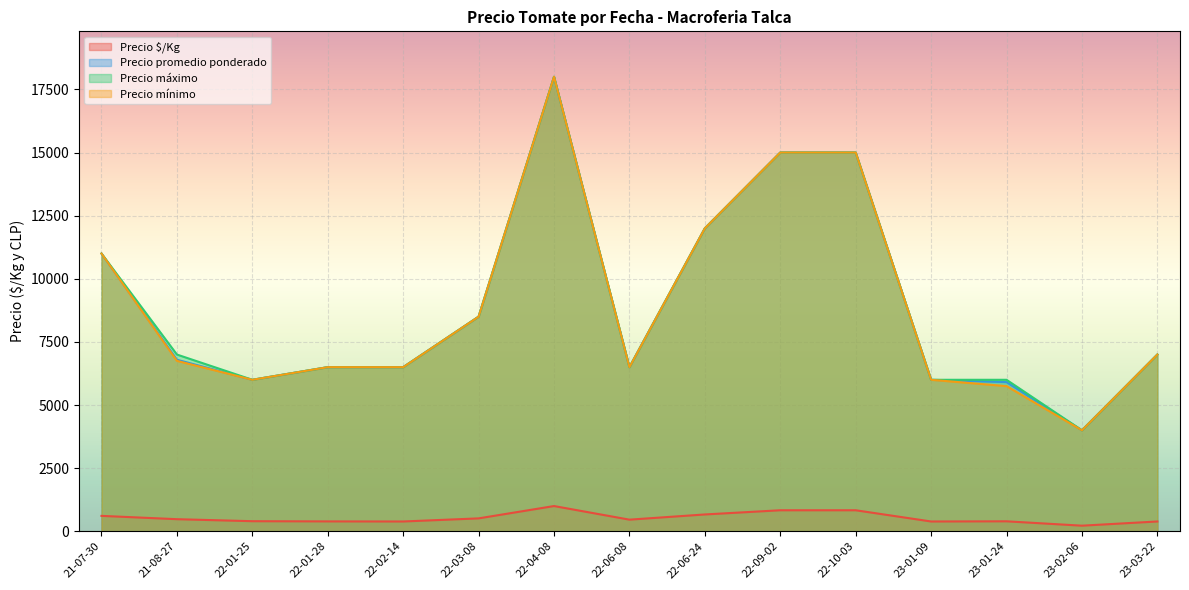

Is the value of Precio promedio ponderado at 22-04-08 greater than the value of Precio mínimo at 22-01-28?

Yes